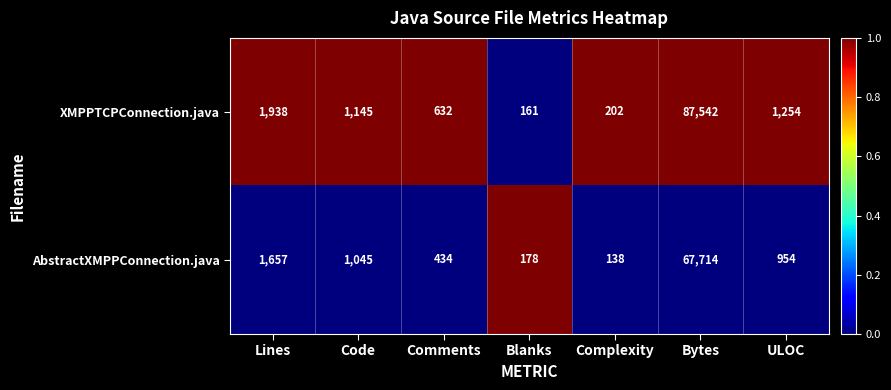

The value of XMPPTCPConnection.java at Blanks is 161. True or false?

True